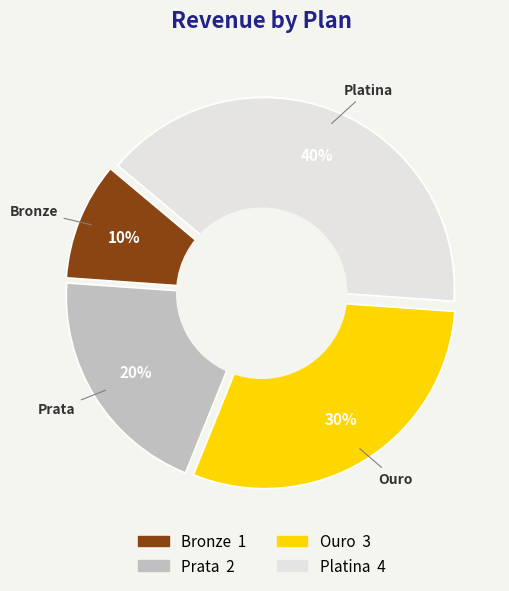

What is the ratio of the value at Bronze to the value at Prata?

0.5